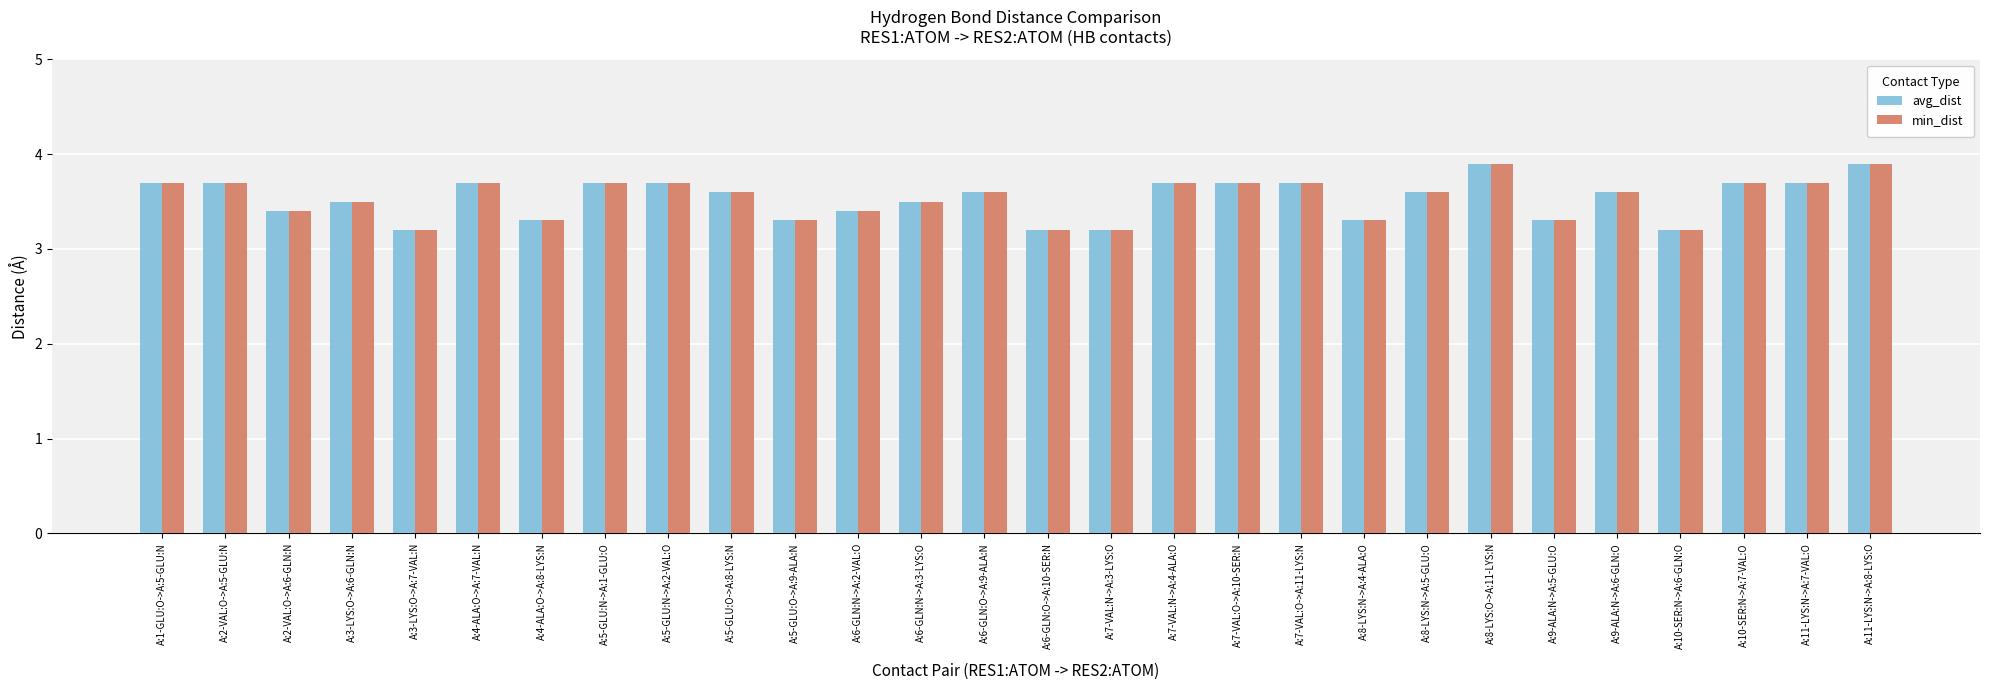

True or false: min_dist has a value of 3.7 at A:1-GLU:O->A:5-GLU:N.

True